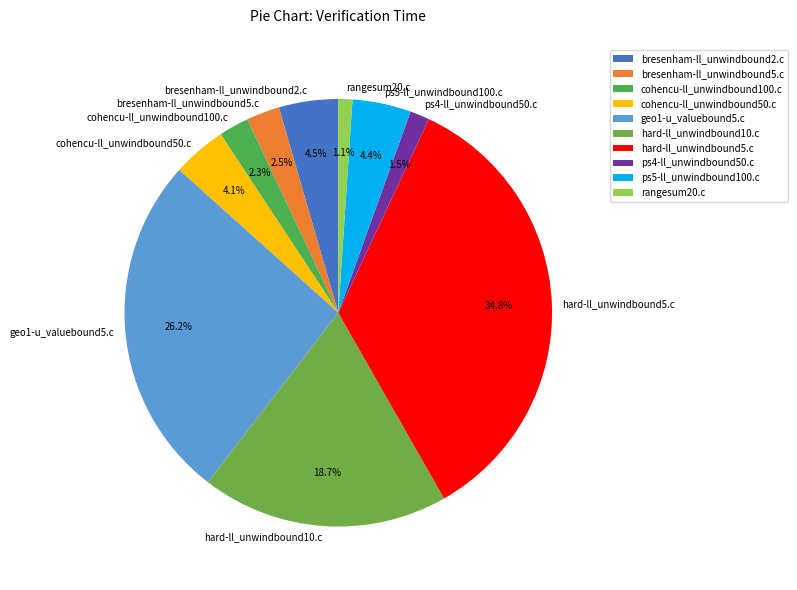

What percentage is NOT represented by geo1-u_valuebound5.c?

73.8%